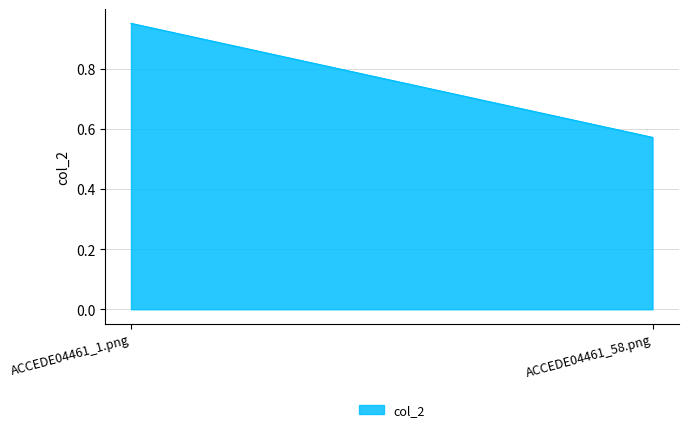

What is the change in value from ACCEDE04461_1.png to ACCEDE04461_58.png?

-0.4